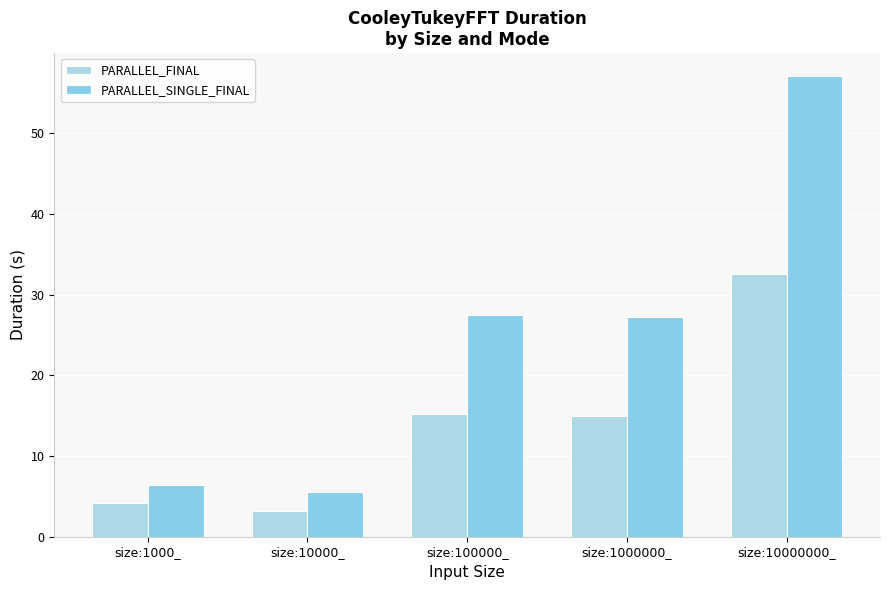

At how many categories does at least one series exceed 50?

1